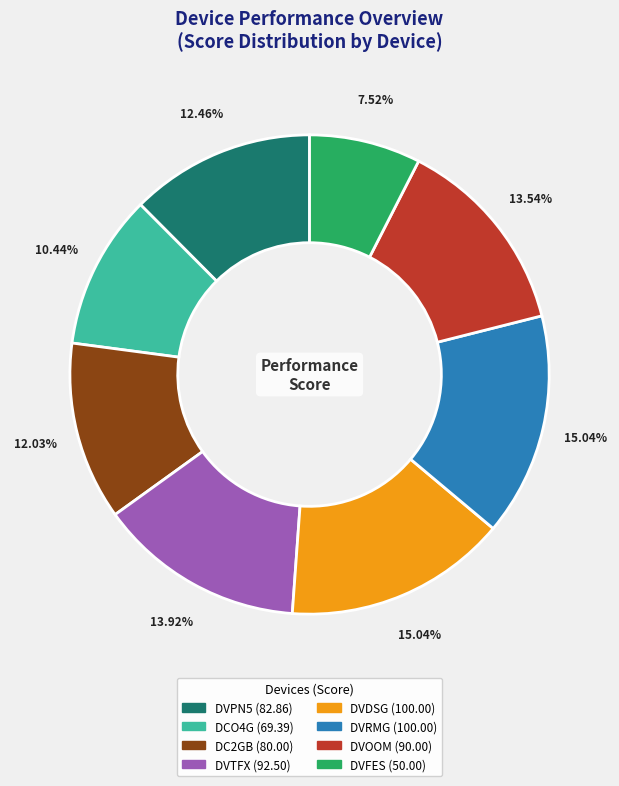

The DVFES slice represents 1% of the pie. True or false?

False